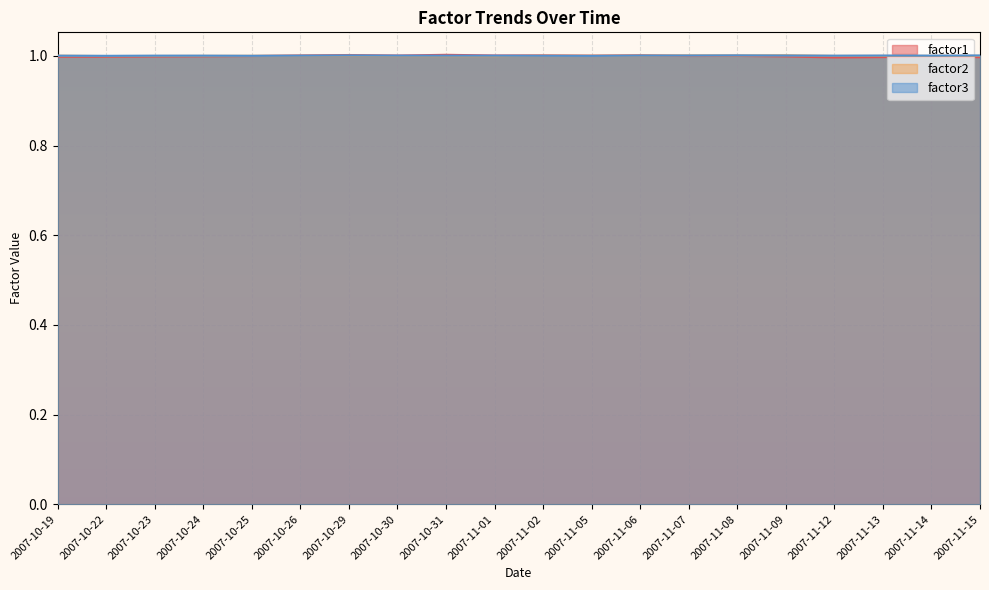

Reading left to right, transcribe all the data shown in this chart.

factor1: 2007-10-19=1.0	2007-10-22=1.0	2007-10-23=1.0	2007-10-24=1.0	2007-10-25=1.0	2007-10-26=1.0	2007-10-29=1.0	2007-10-30=1.0	2007-10-31=1.0	2007-11-01=1.0	2007-11-02=1.0	2007-11-05=1.0	2007-11-06=1.0	2007-11-07=1.0	2007-11-08=1.0	2007-11-09=1.0	2007-11-12=1.0	2007-11-13=1.0	2007-11-14=1.0	2007-11-15=1.0
factor2: 2007-10-19=1.0	2007-10-22=1.0	2007-10-23=1.0	2007-10-24=1.0	2007-10-25=1.0	2007-10-26=1.0	2007-10-29=1.0	2007-10-30=1.0	2007-10-31=1.0	2007-11-01=1.0	2007-11-02=1.0	2007-11-05=1.0	2007-11-06=1.0	2007-11-07=1.0	2007-11-08=1.0	2007-11-09=1.0	2007-11-12=1.0	2007-11-13=1.0	2007-11-14=1.0	2007-11-15=1.0
factor3: 2007-10-19=1.0	2007-10-22=1.0	2007-10-23=1.0	2007-10-24=1.0	2007-10-25=1.0	2007-10-26=1.0	2007-10-29=1.0	2007-10-30=1.0	2007-10-31=1.0	2007-11-01=1.0	2007-11-02=1.0	2007-11-05=1.0	2007-11-06=1.0	2007-11-07=1.0	2007-11-08=1.0	2007-11-09=1.0	2007-11-12=1.0	2007-11-13=1.0	2007-11-14=1.0	2007-11-15=1.0